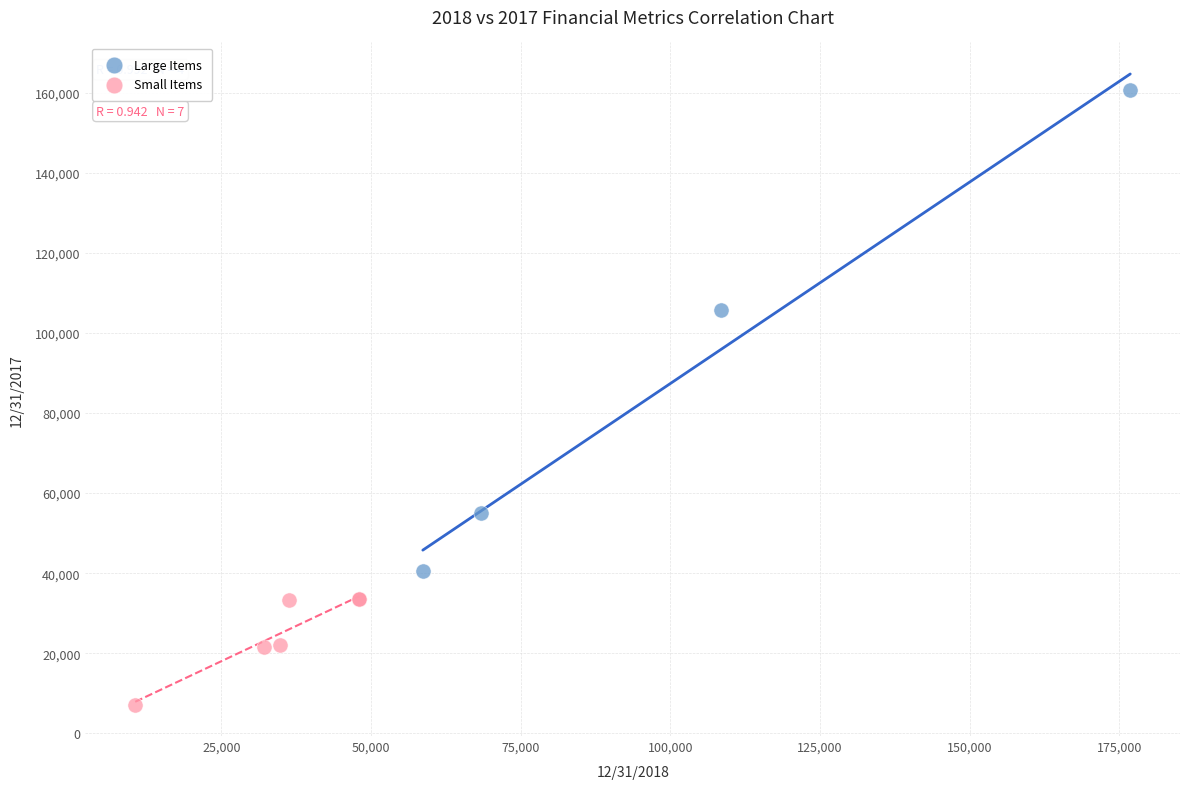

Which series reaches the maximum Y coordinate?

Large Items